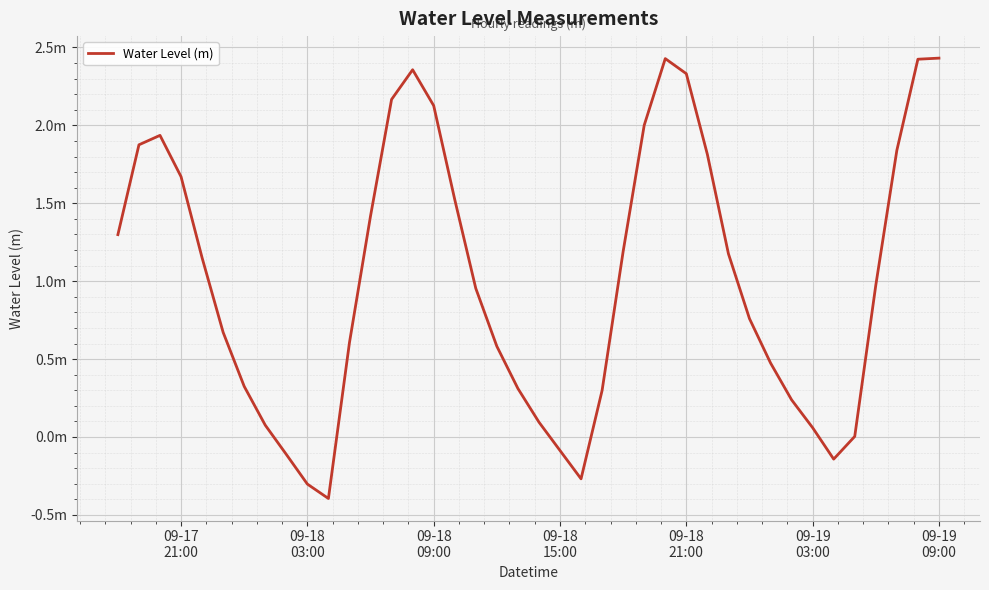

Does the chart display data point markers on the line(s)?

No